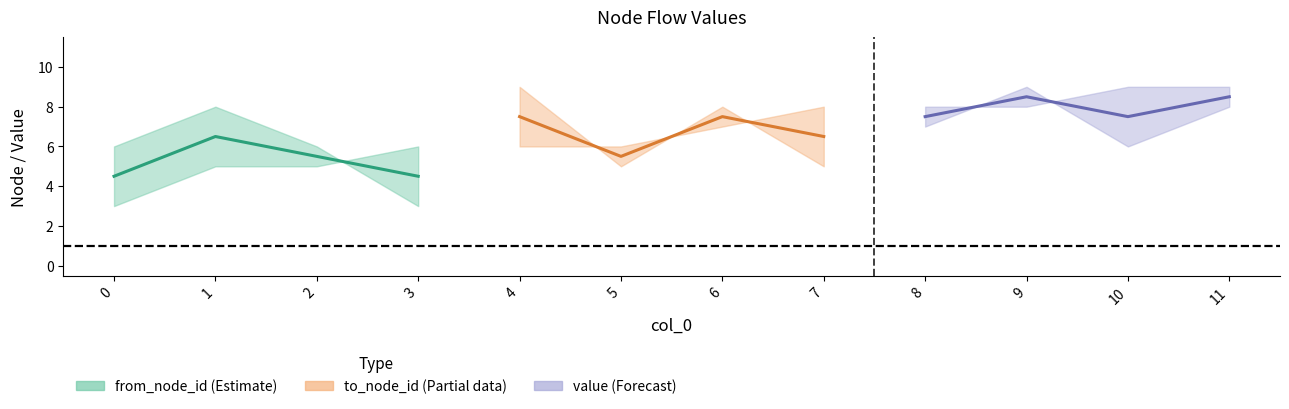

What are all the series names shown in the legend?

from_node_id, to_node_id, value